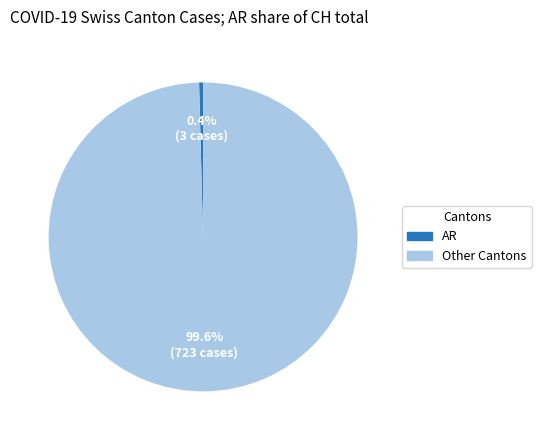

Is there any slice that represents more than half of the pie?

Yes